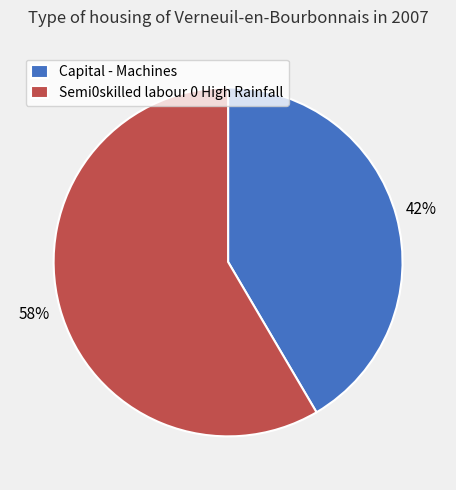

To the nearest percent, what portion does Capital - Machines represent?

42%